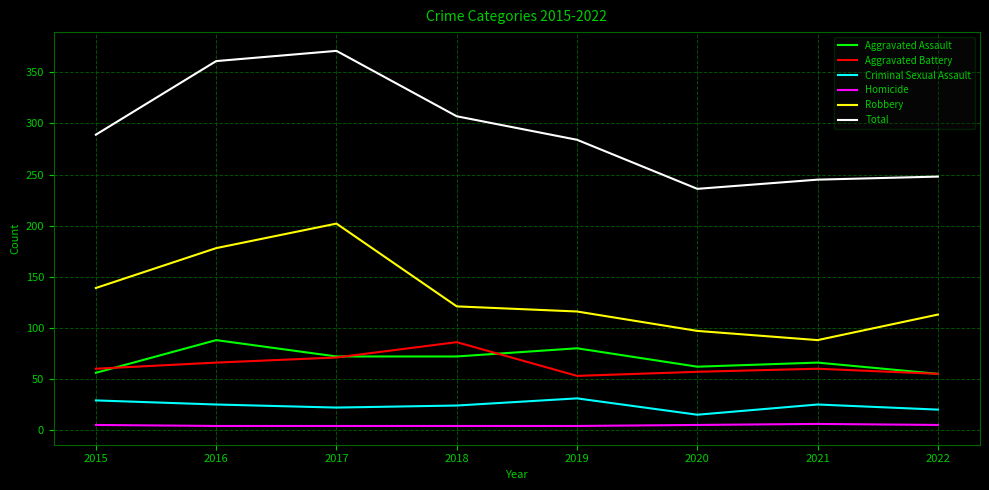

The value of Criminal Sexual Assault at 2018 is 43. True or false?

False